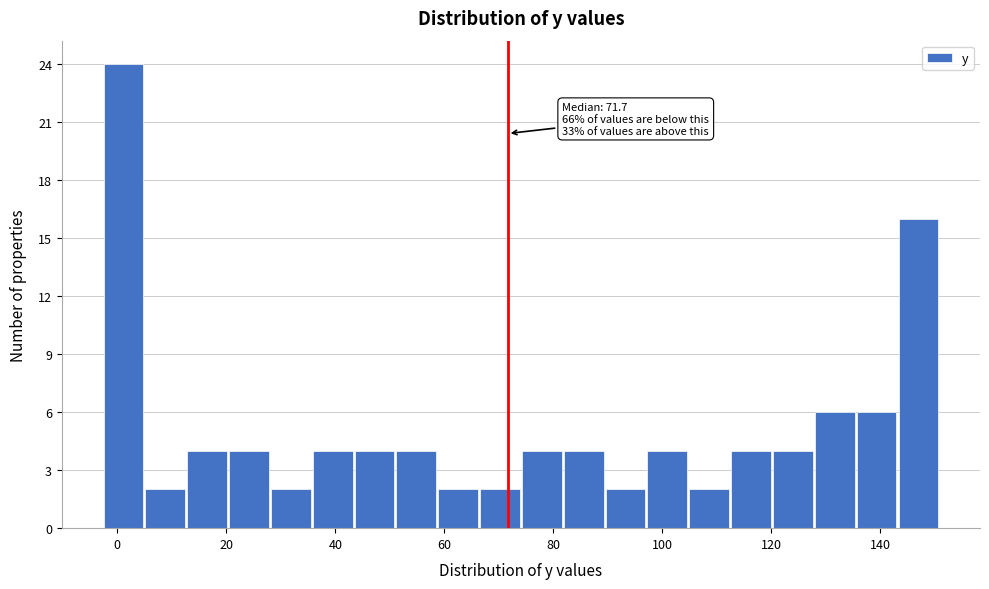

Read against the x-axis, roughly where is the centre of the tallest bar?

2